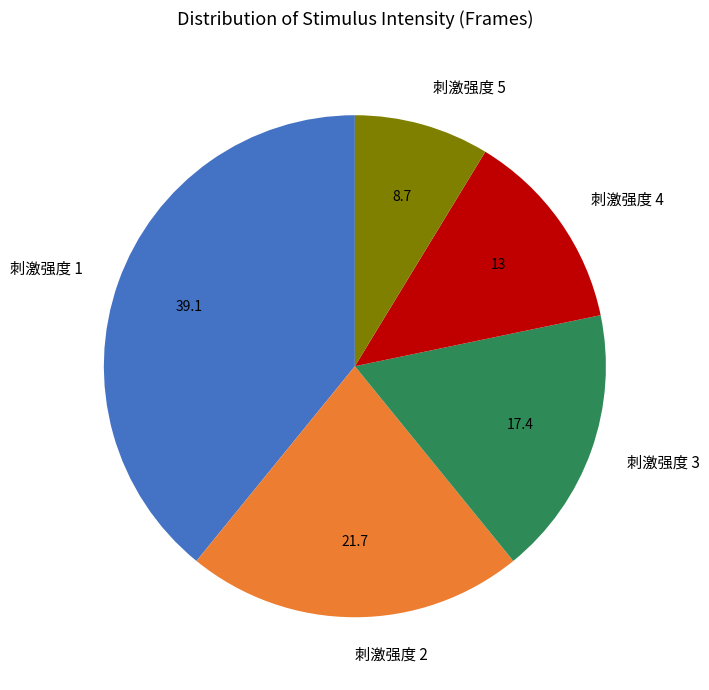

The 刺激强度 2 slice represents 22% of the pie. True or false?

True